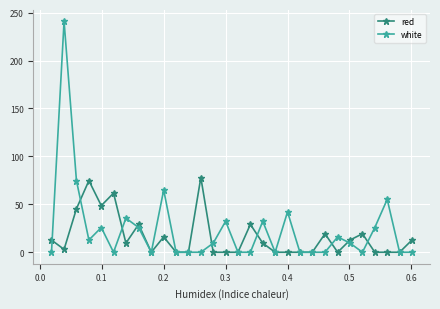

Count the number of data series in this chart.

2